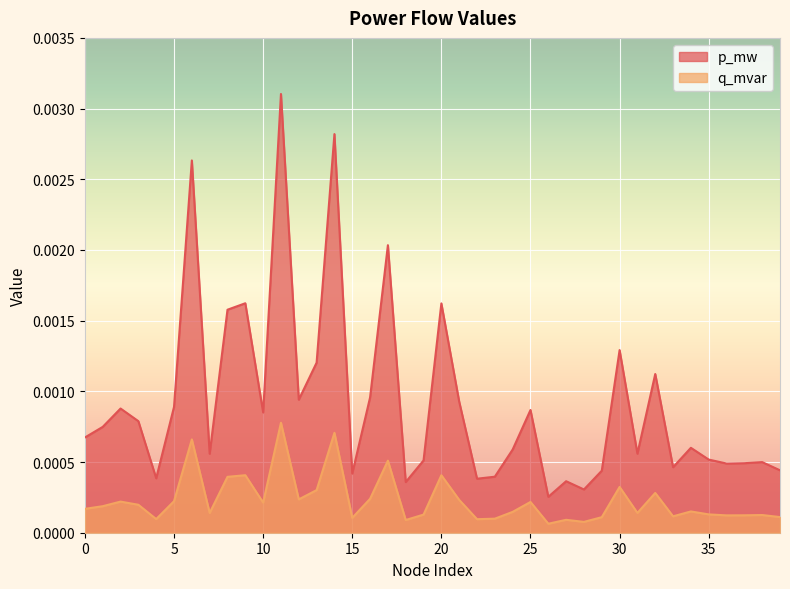

At how many categories does at least one series exceed 0?

40